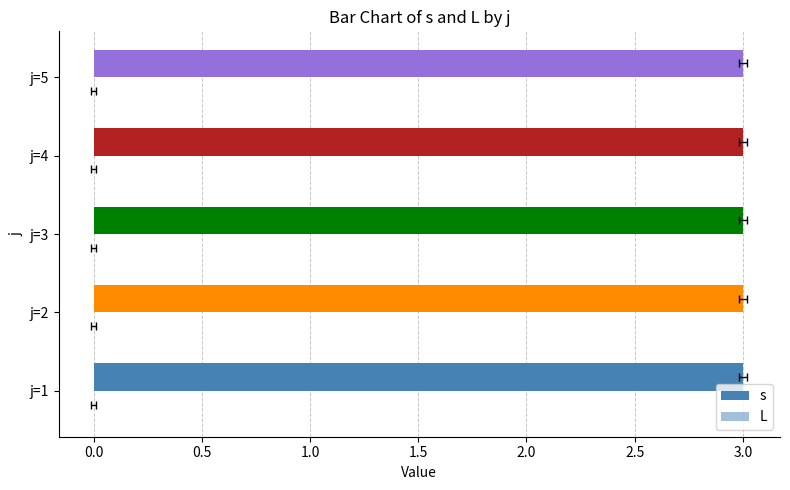

At which label is s closest to 3?

j=3